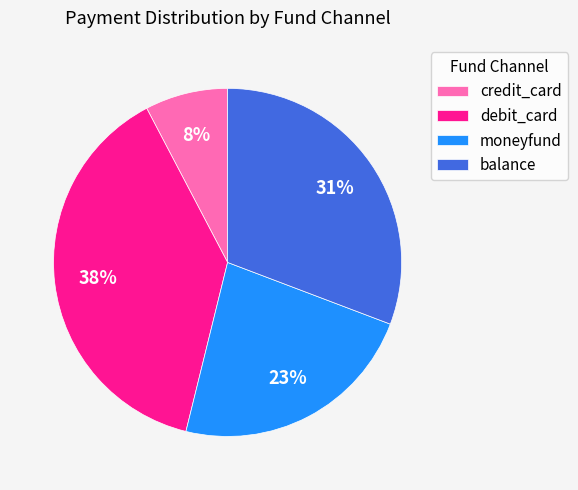

To the nearest percent, what is the combined percentage of debit_card and credit_card?

46%